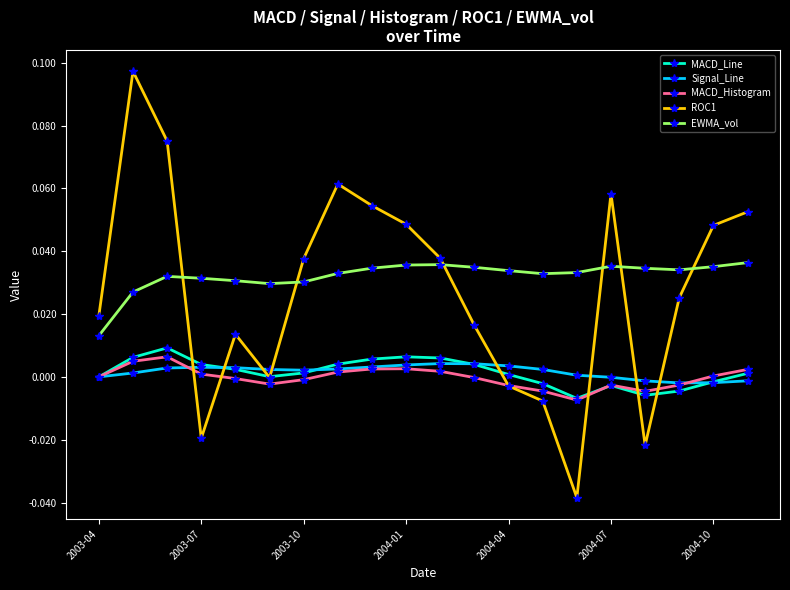

True or false: MACD_Histogram and EWMA_vol intersect in this chart.

False